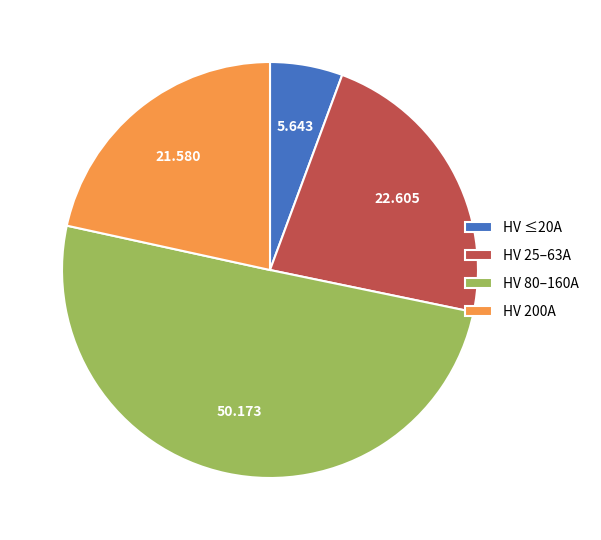

Which slice is the smallest?

HV ≤20A